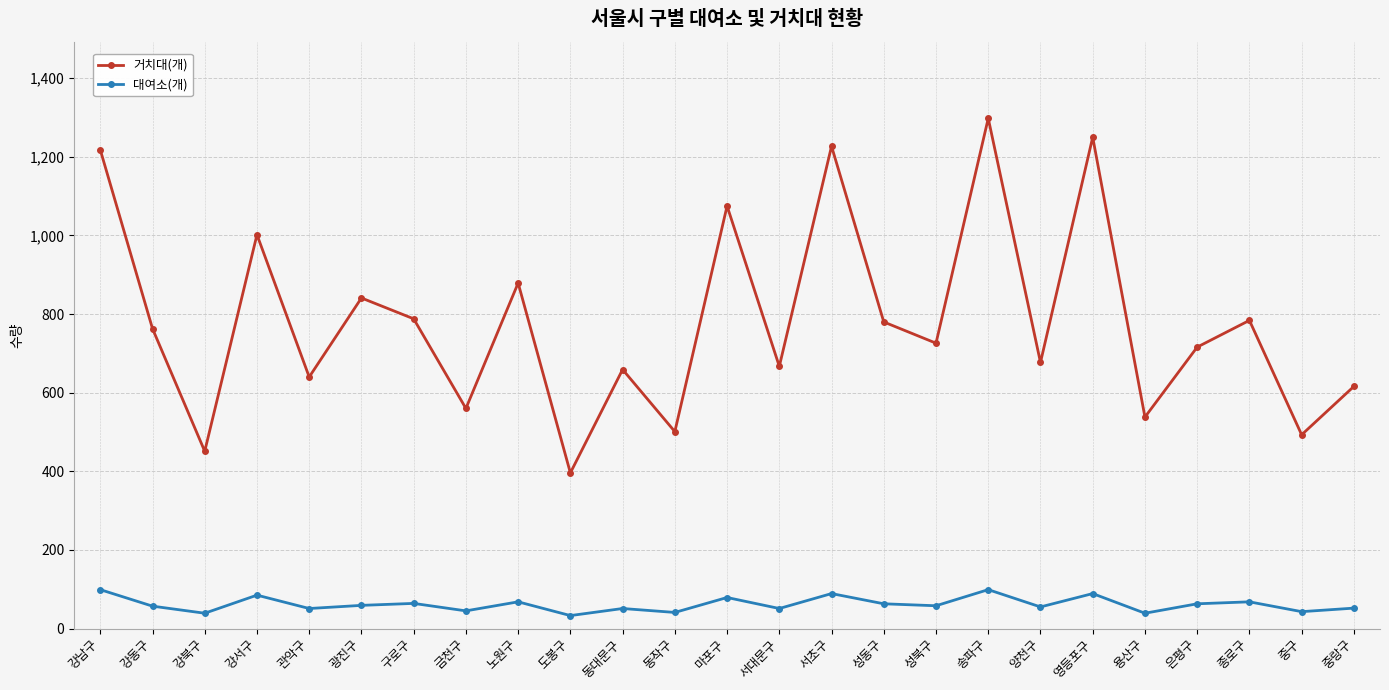

At which category is the sum across all series the highest?

송파구